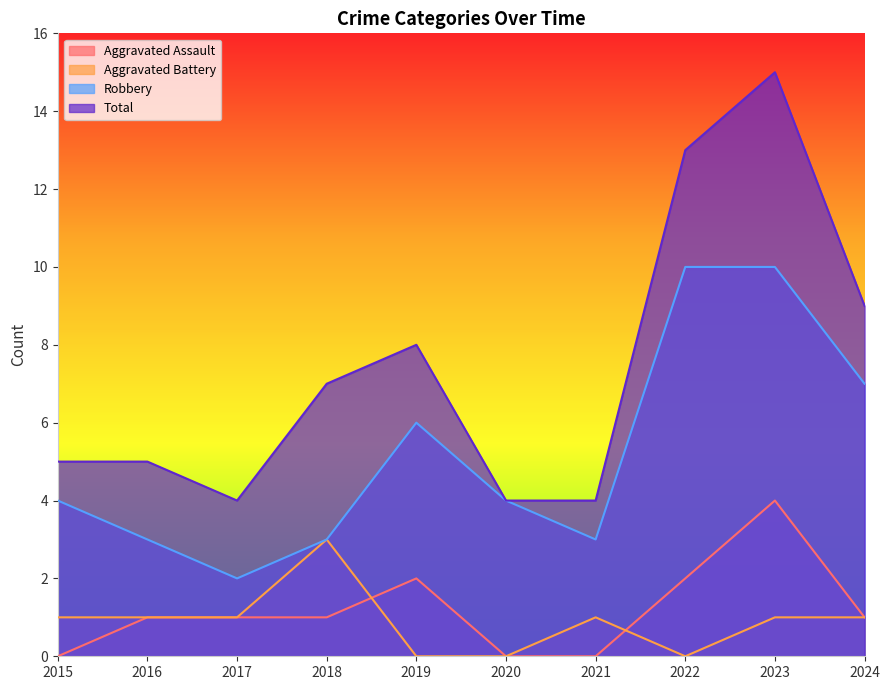

Does the chart have visible grid lines?

No